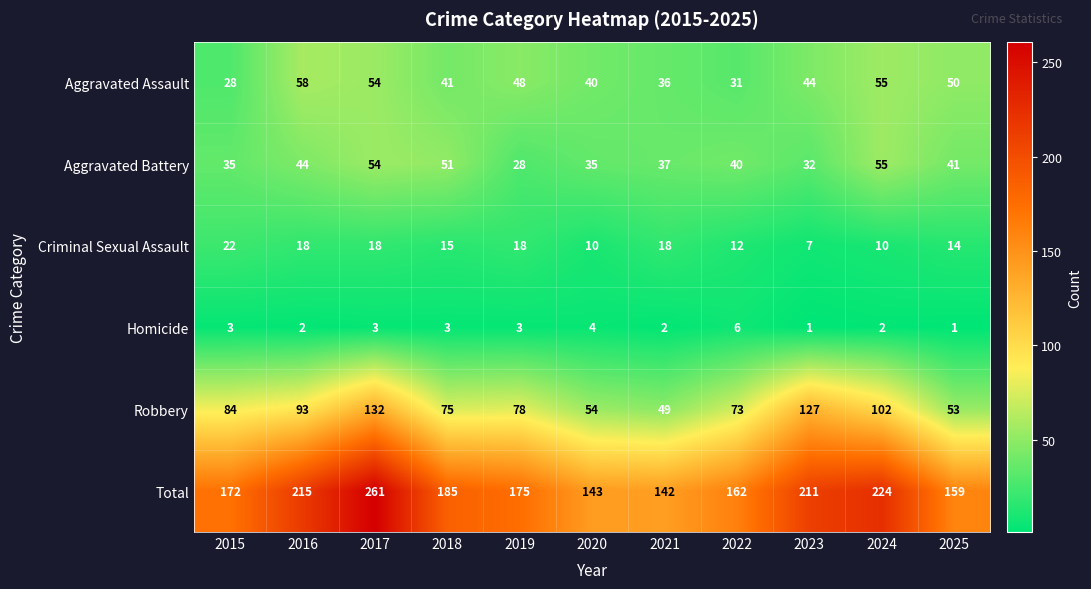

What is the difference between the highest and lowest values at 2025?

158